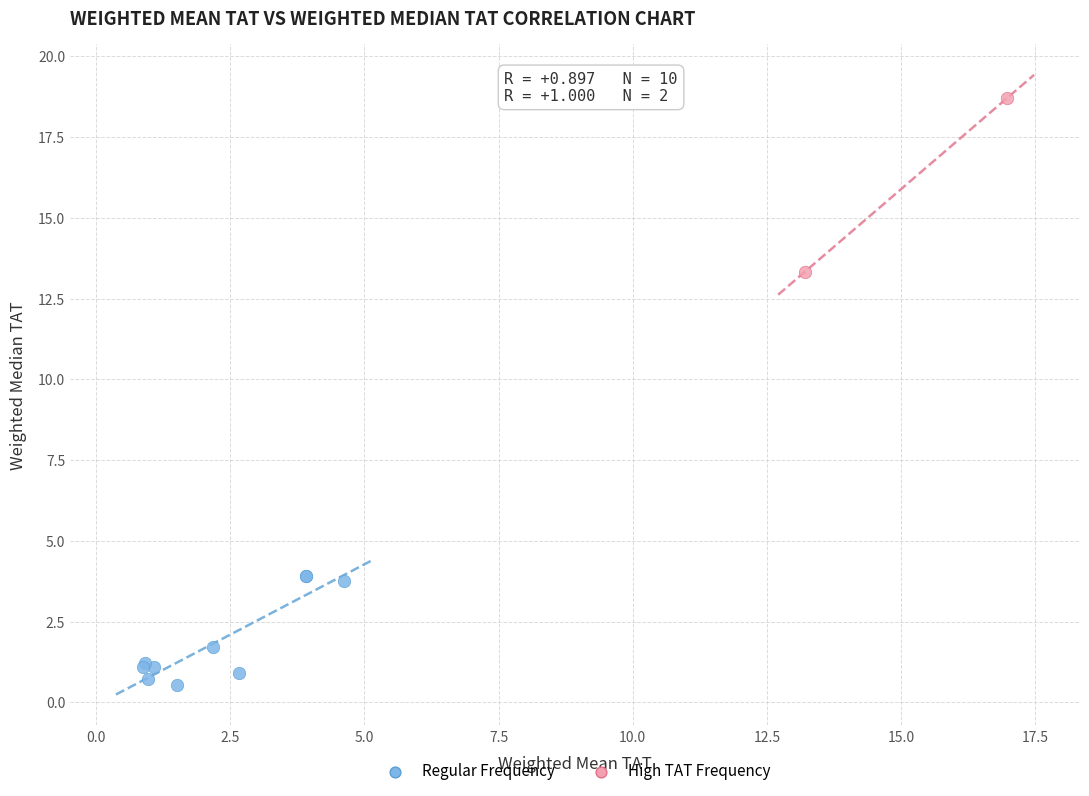

Which series has the largest Y range (max minus min)?

High TAT Frequency